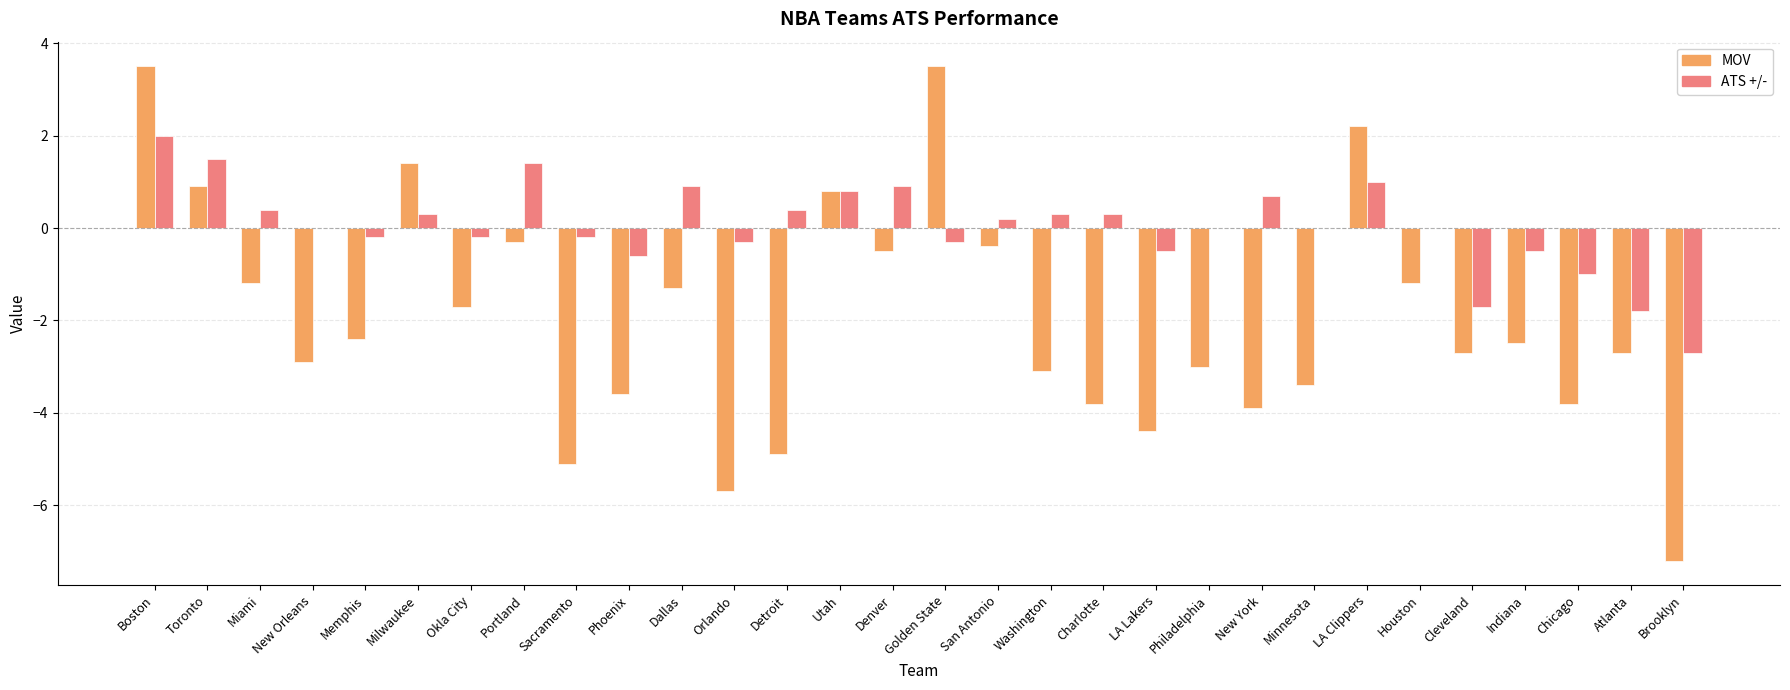

Which series changed the most between Sacramento and New York?

MOV